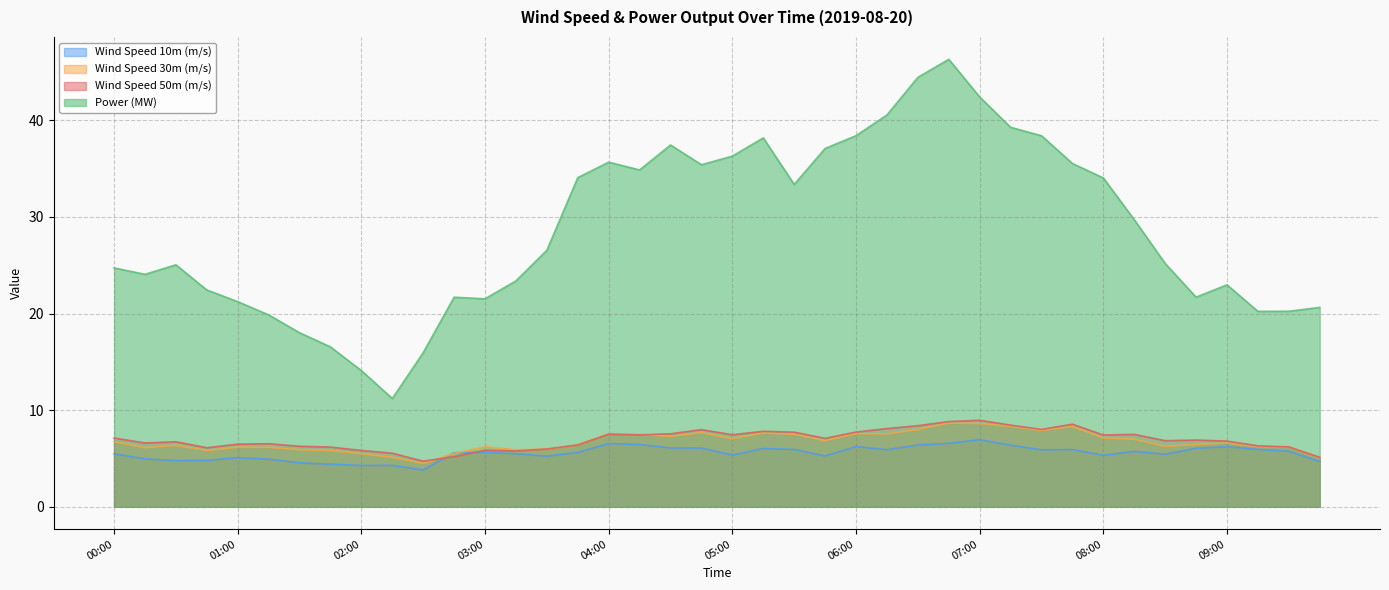

Which category has the lowest value in the Wind Speed 30m (m/s) series?

02:30